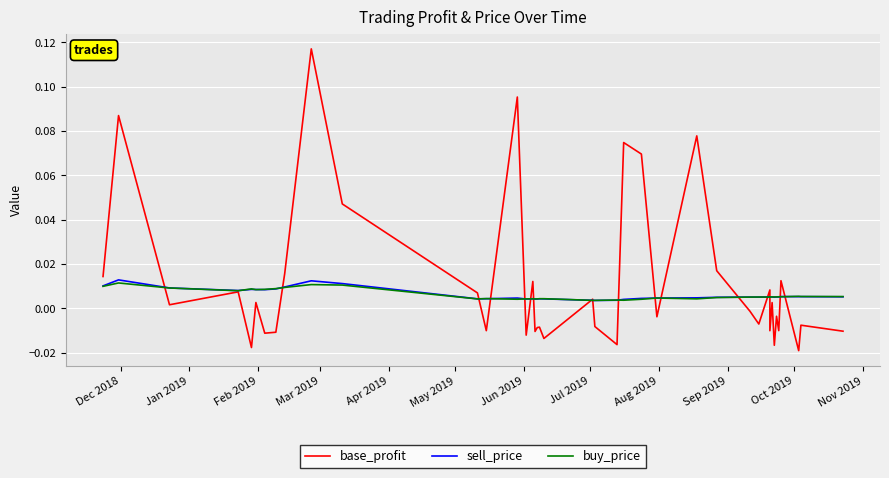

In sell_price, how many points are higher than both neighbors (excluding endpoints)?

11